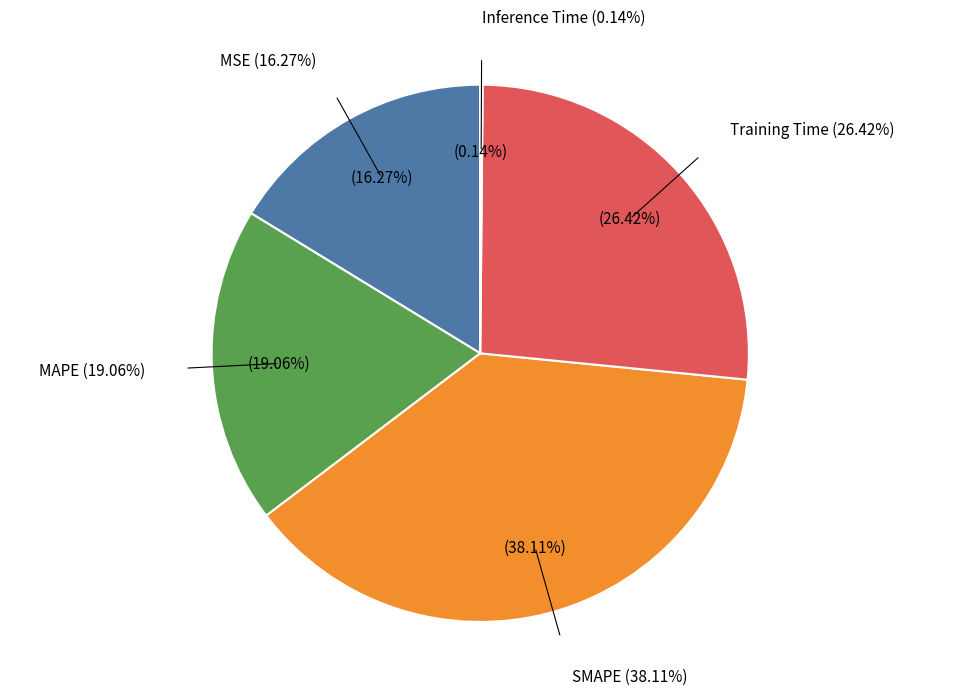

Is it true that Training Time is 21% of the pie?

False